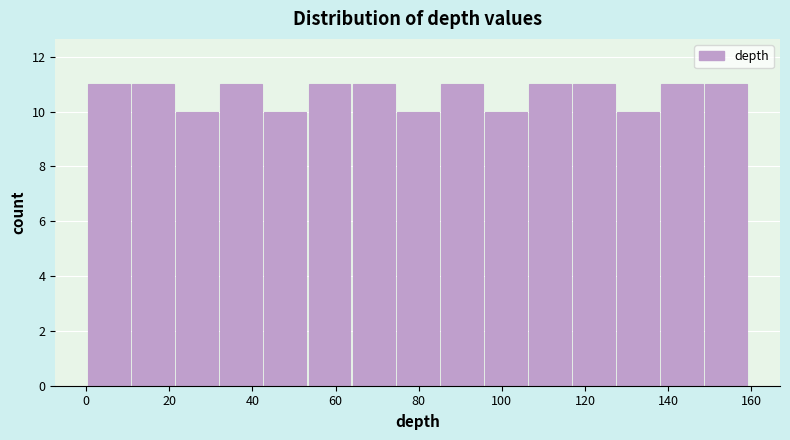

What is the height of the bar covering 96 to 106 on the x-axis? Neither the bar edges nor the heights are printed on the chart, so give them approximately, as read against the axes.

10